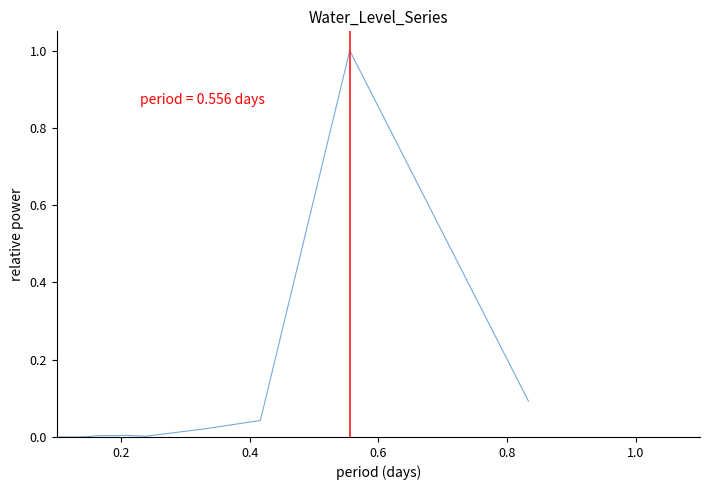

Does the chart display data point markers on the line(s)?

No